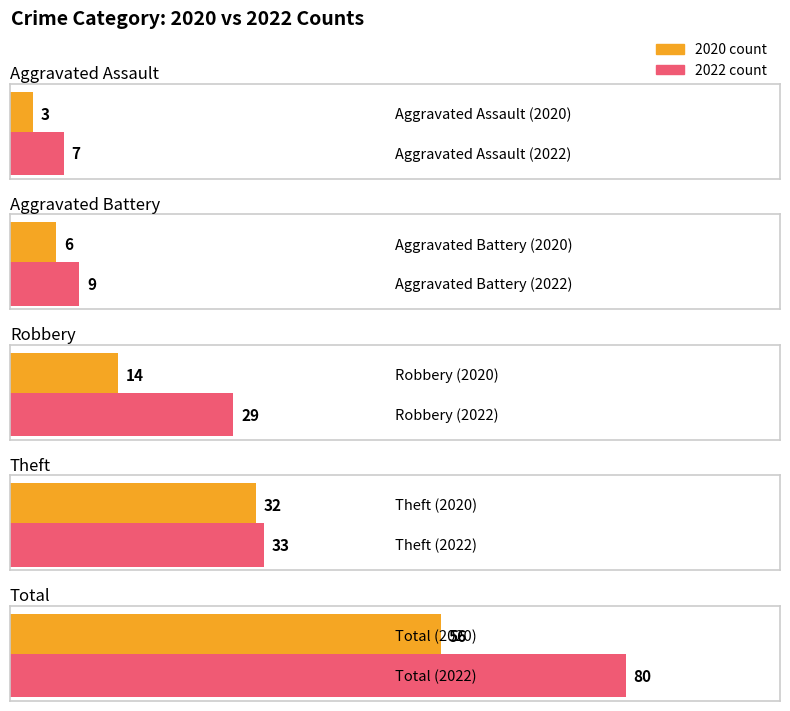

Does the chart contain any negative values?

No